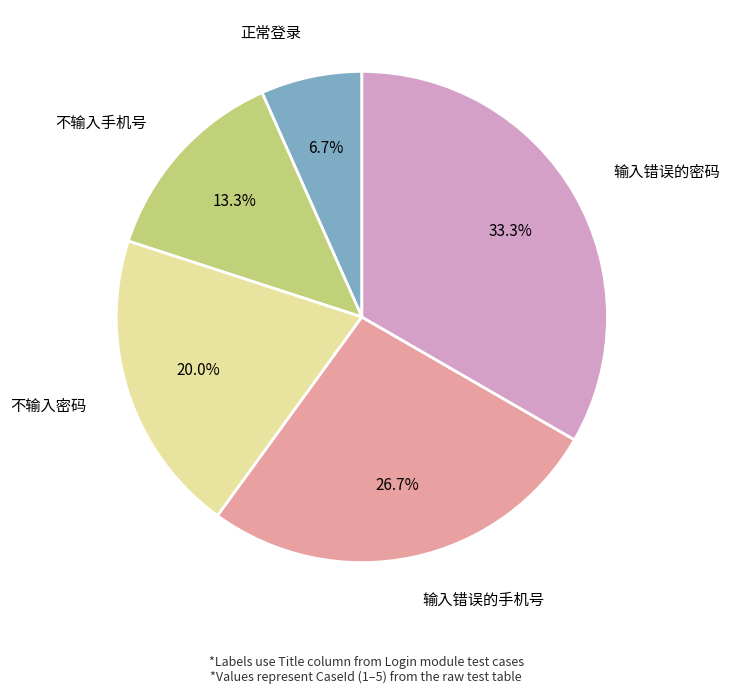

The 不输入密码 slice represents 5% of the pie. True or false?

False